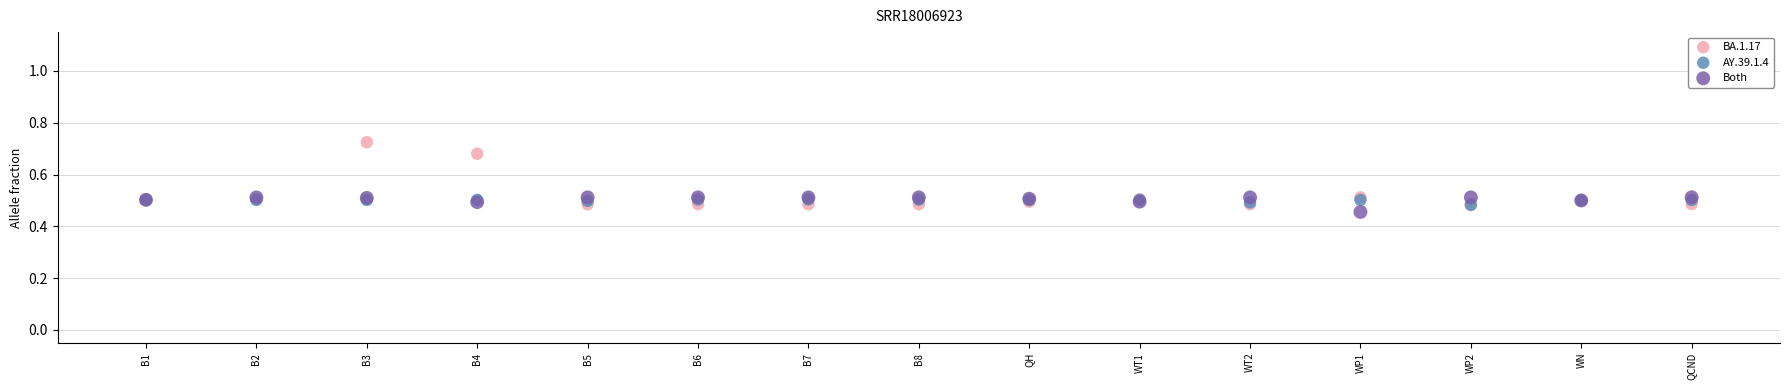

Which series reaches the maximum Y coordinate?

BA.1.17